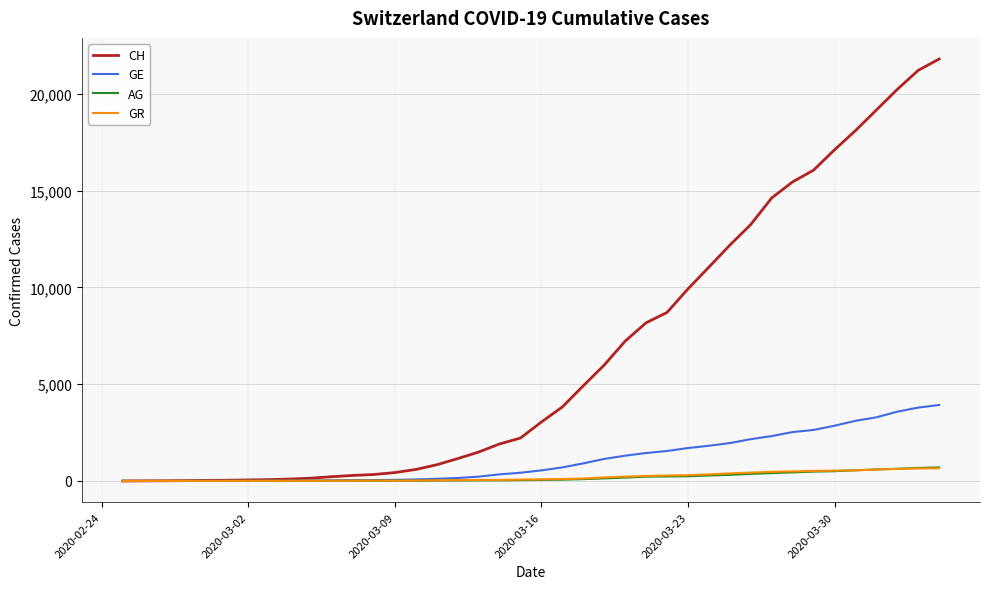

Which series has the largest range (max minus min)?

CH